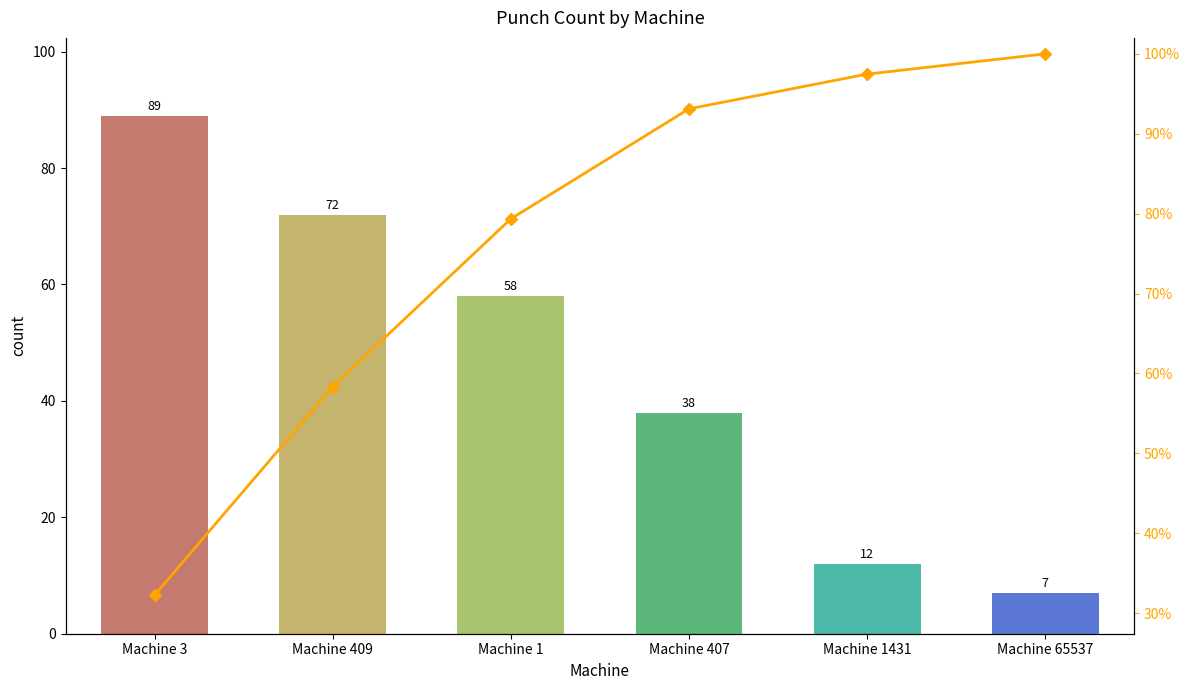

What is the maximum value for count?

89.0